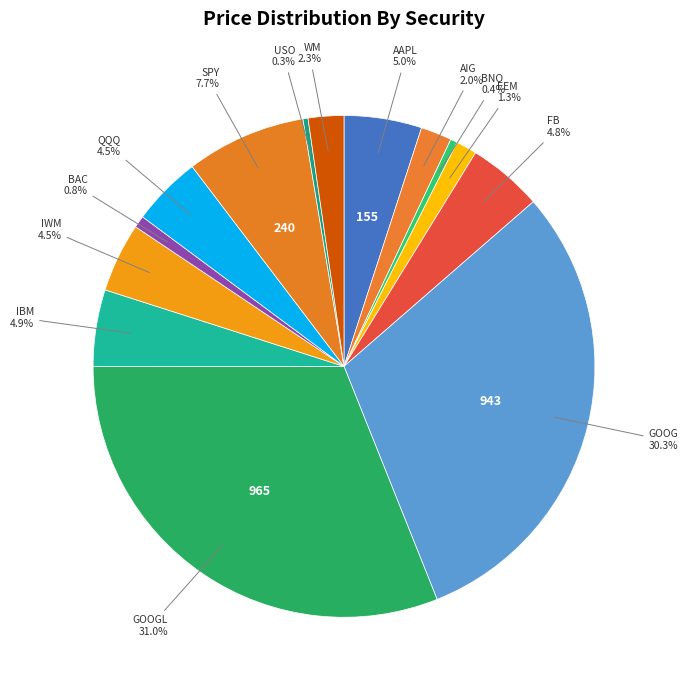

How many slices are in this pie chart?

14